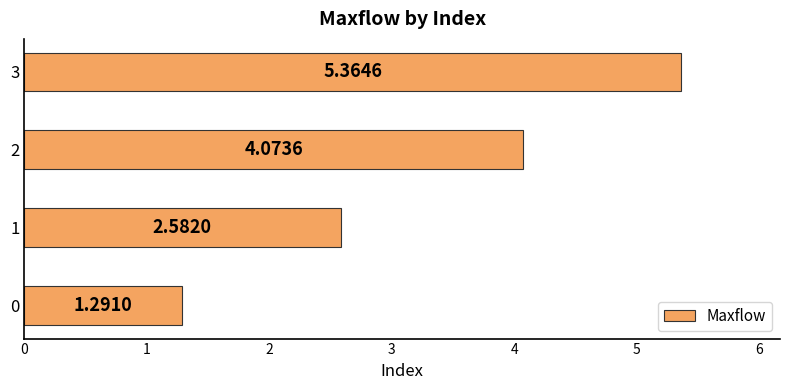

Is it true that the value at 3 is 1.4?

False